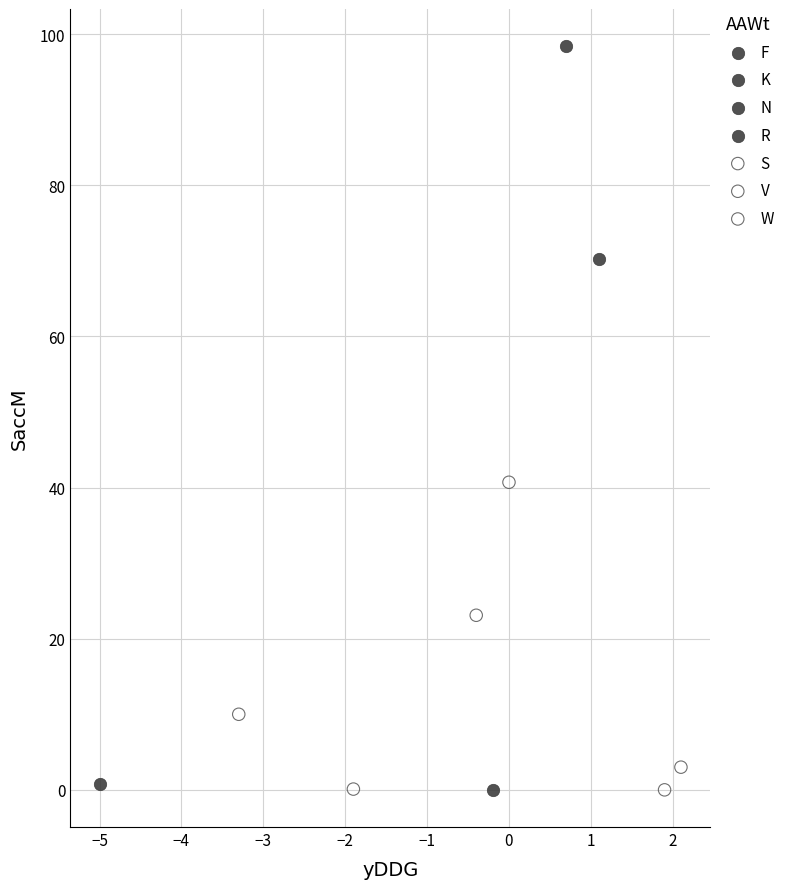

What are all the series names shown in the legend?

F, K, N, R, S, V, W